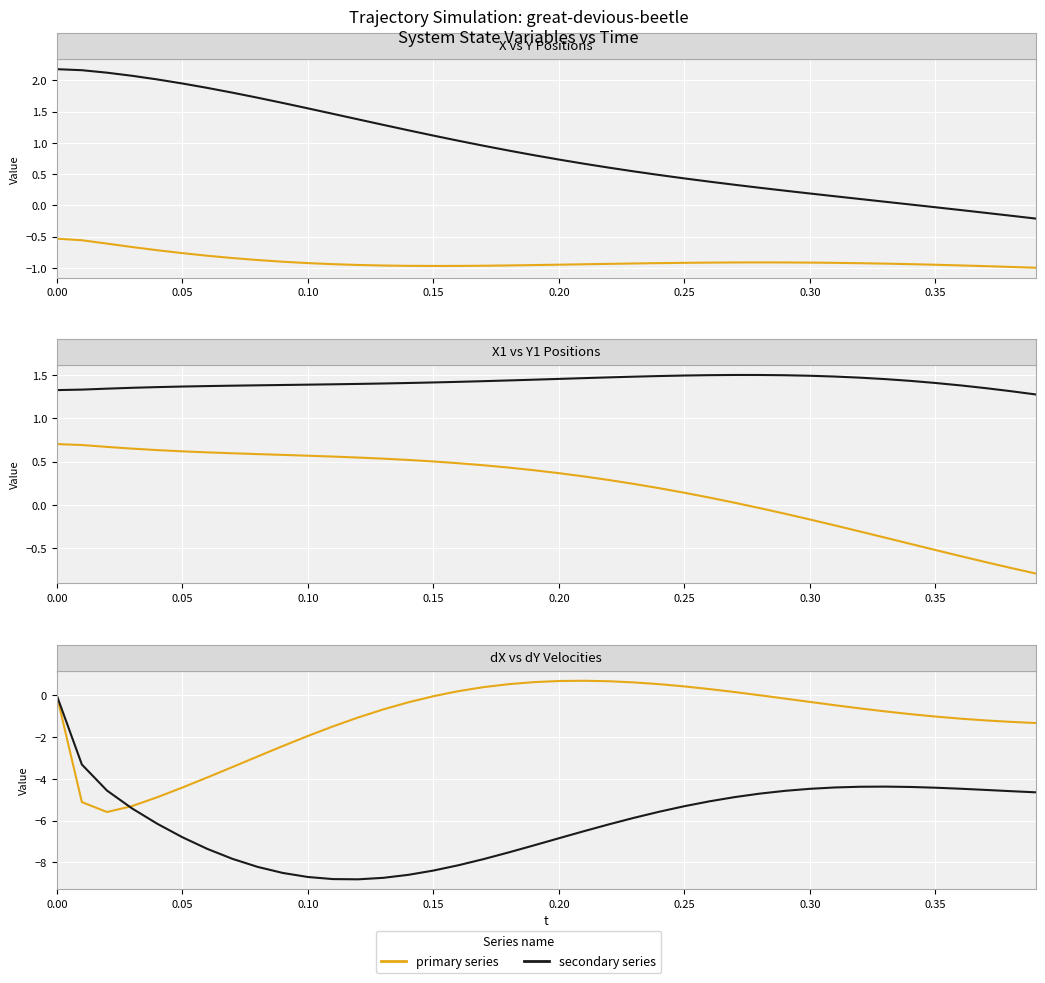

How many lines are shown in the chart?

6